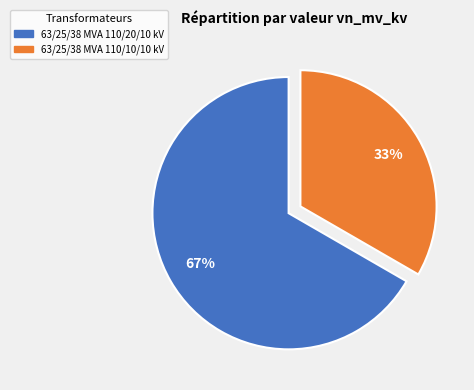

What percentage is the 63/25/38 MVA 110/20/10 kV slice, to the nearest percent?

67%